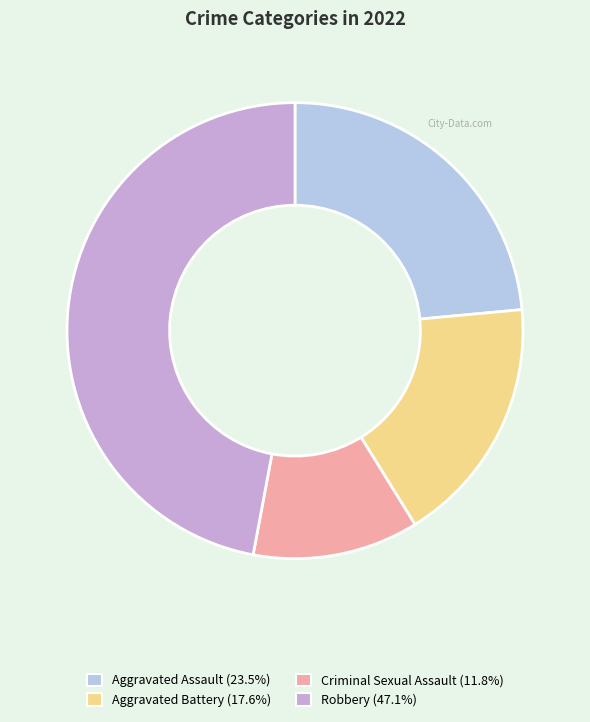

Is there a majority slice in this chart?

No